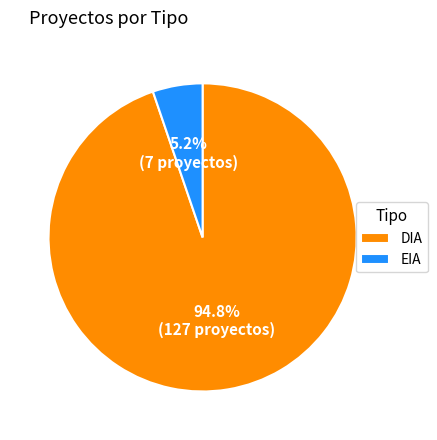

Combined, what portion of the pie is DIA and EIA?

100.0%